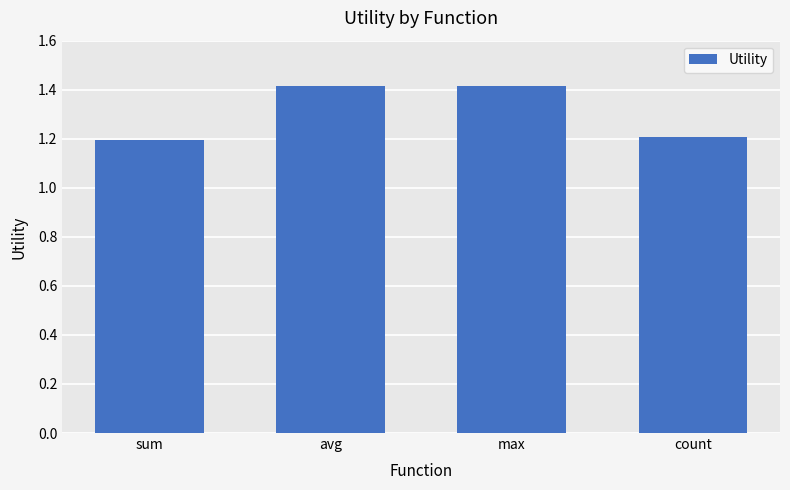

What is the value of the 1st bar from the left?

1.2